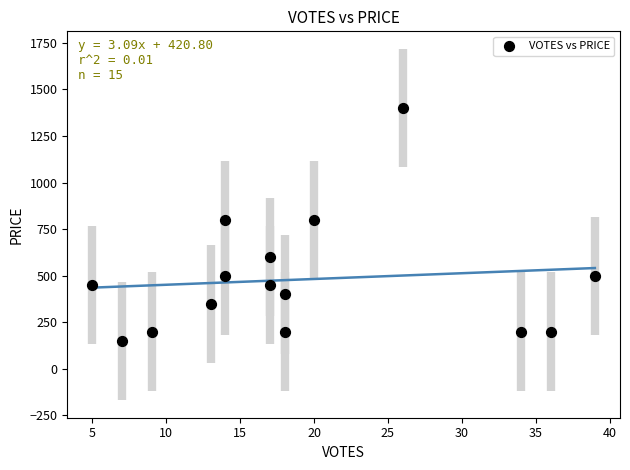

What is the range of X values (max minus min)?

34